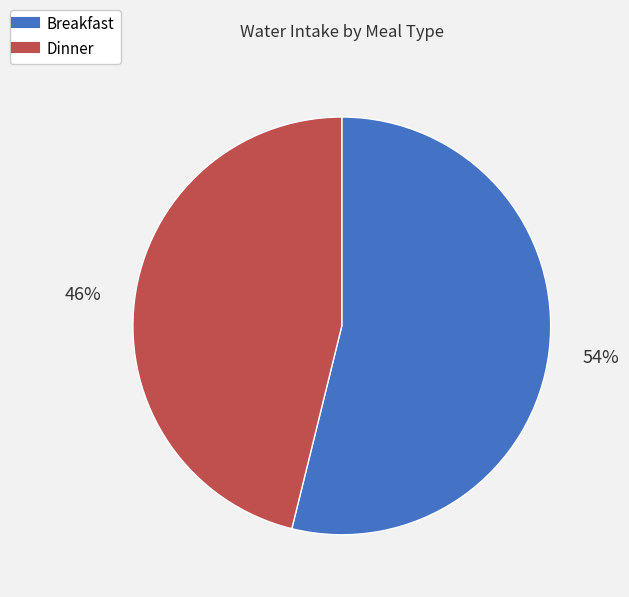

What is the largest slice in the pie chart?

Breakfast